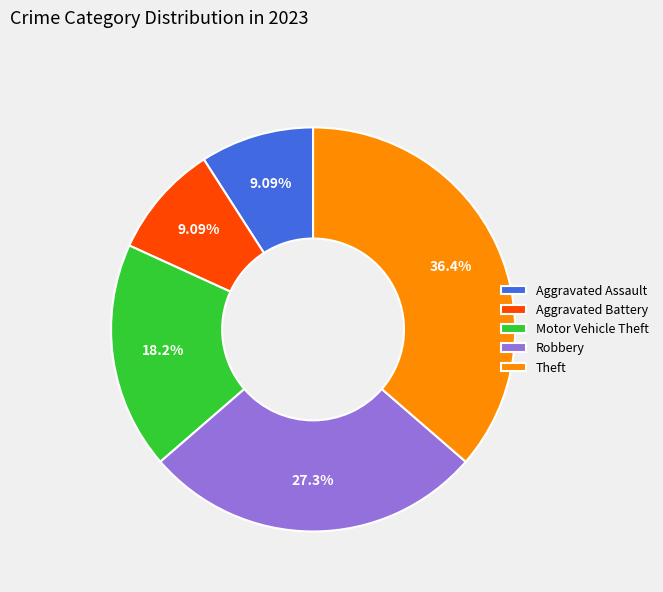

Approximately how many times larger is the value at Motor Vehicle Theft compared to Aggravated Assault?

2.0